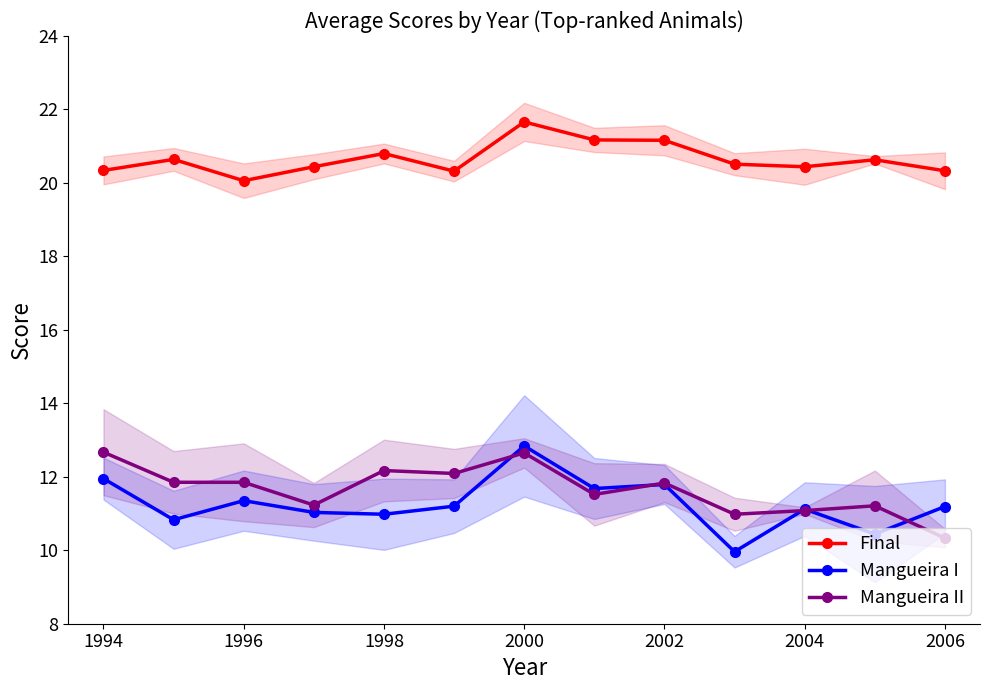

List the series in order of their peak value, lowest first.

Mangueira II, Mangueira I, Final